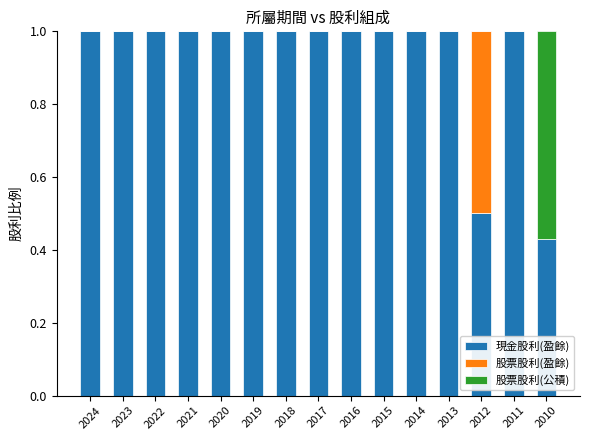

What are all the series names shown in the legend?

現金股利(盈餘), 股票股利(盈餘), 股票股利(公積)